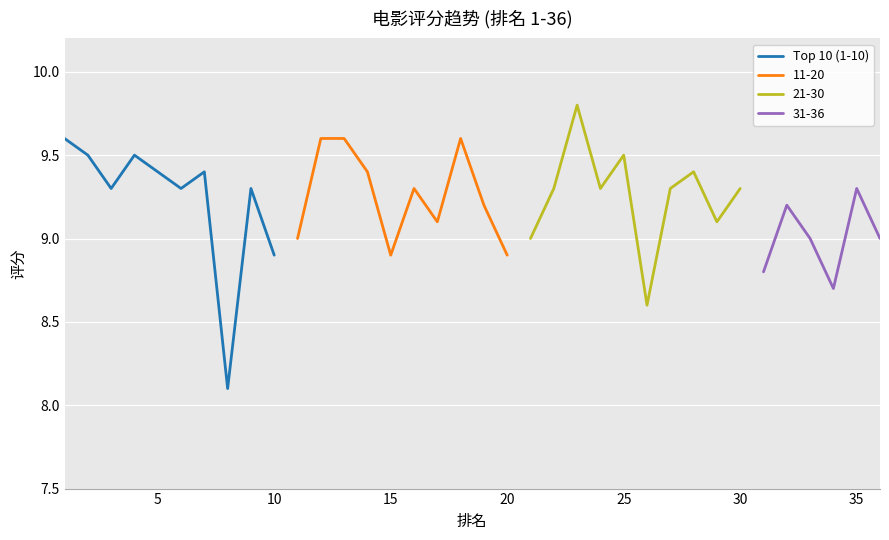

Which has a higher value, 20 or 15?

15